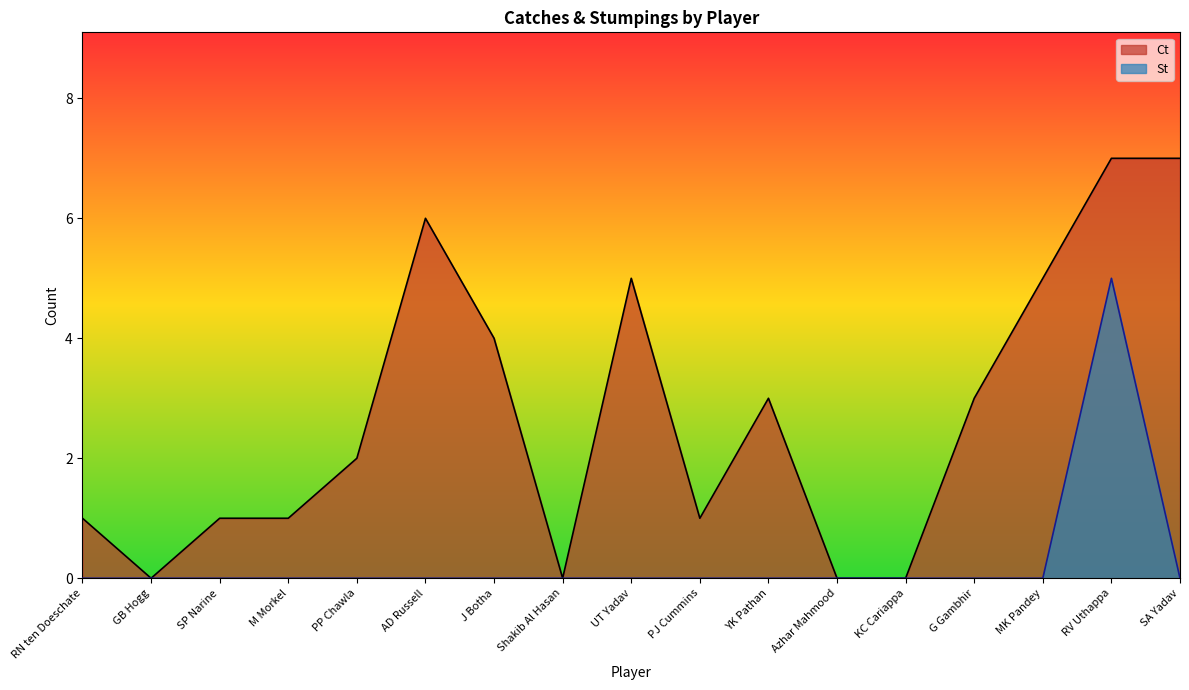

What is the greatest value displayed?

7